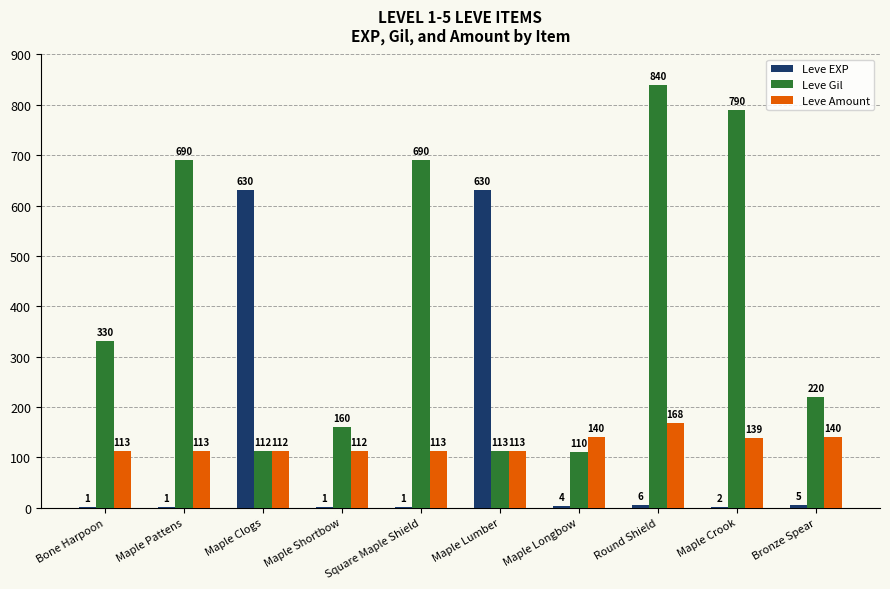

How many distinct data groups are displayed?

3